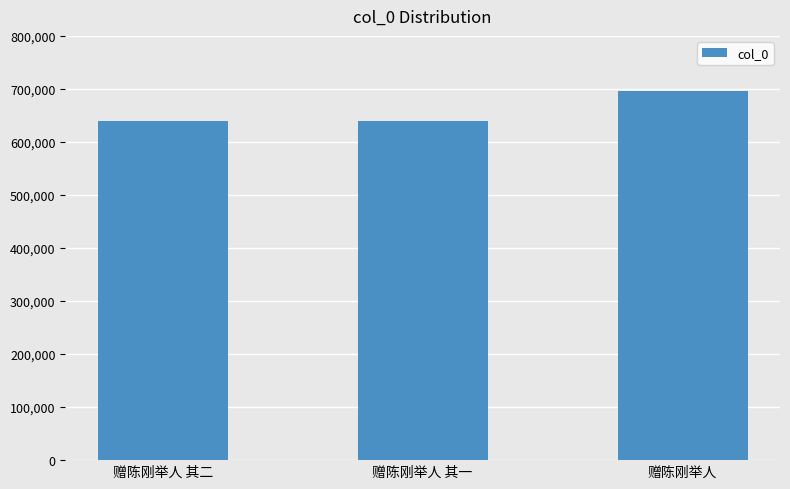

What is the difference between the maximum and minimum values?

56571